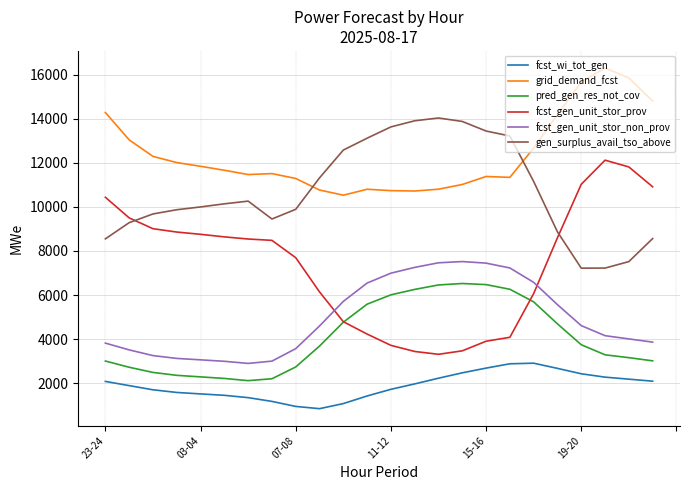

What is the minimum value for pred_gen_res_not_cov?

2114